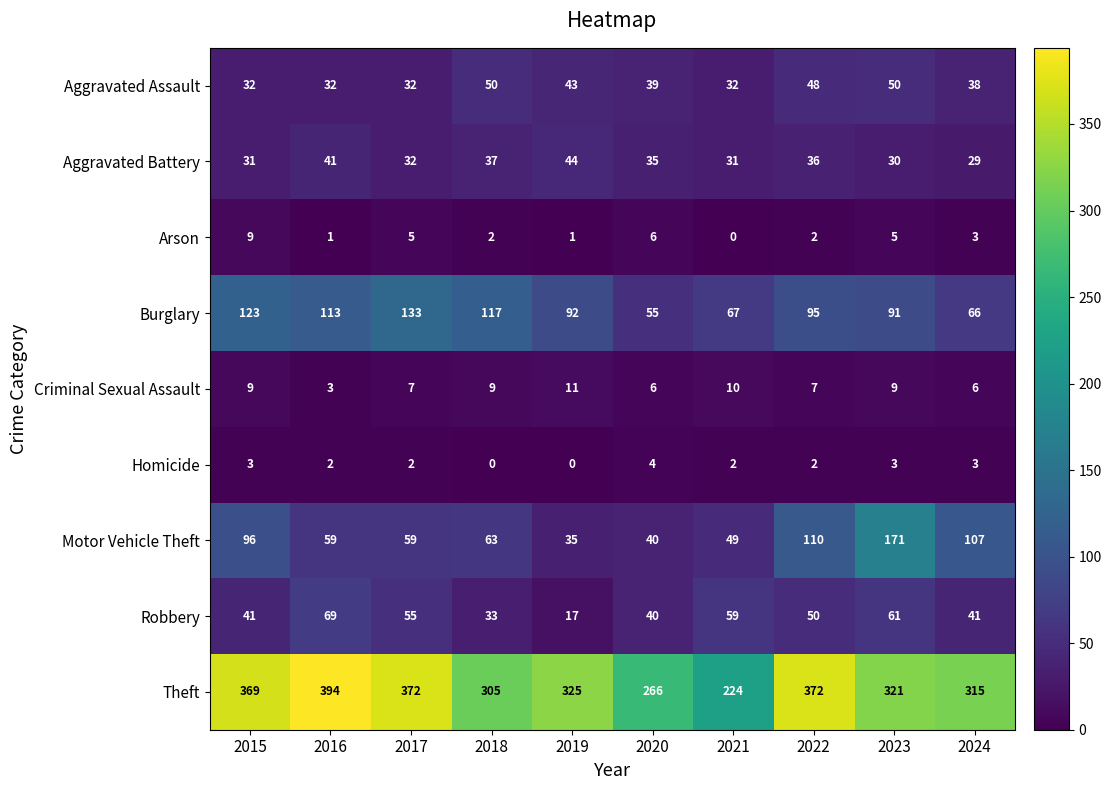

Count the Aggravated Assault values in the range 32 to 48.

8